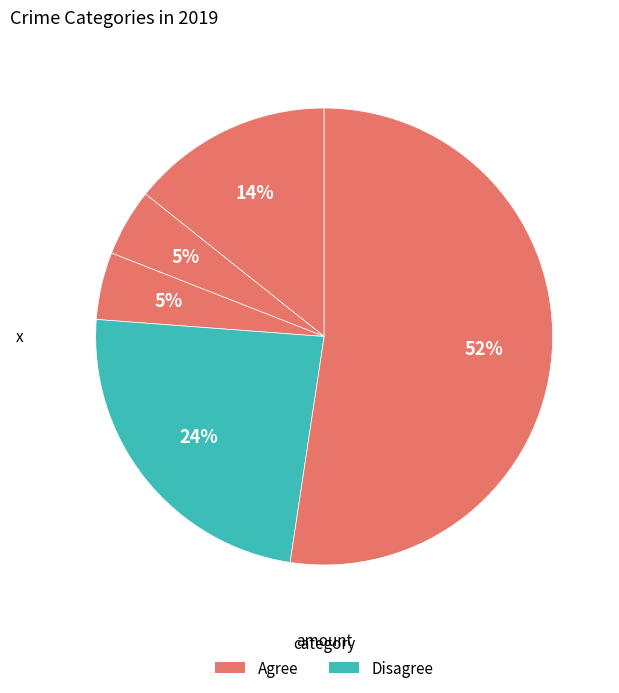

How many slices are in this pie chart?

5